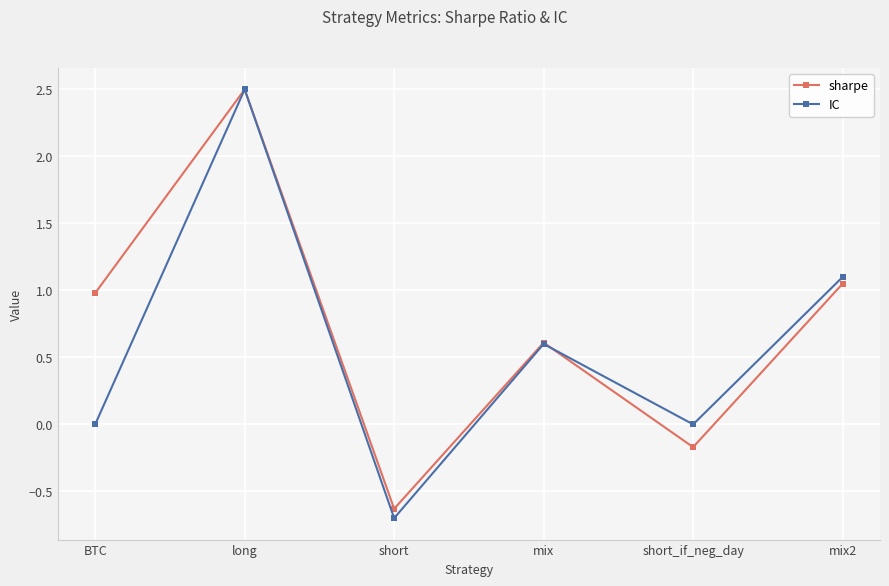

What is the average value of the sharpe series?

0.7